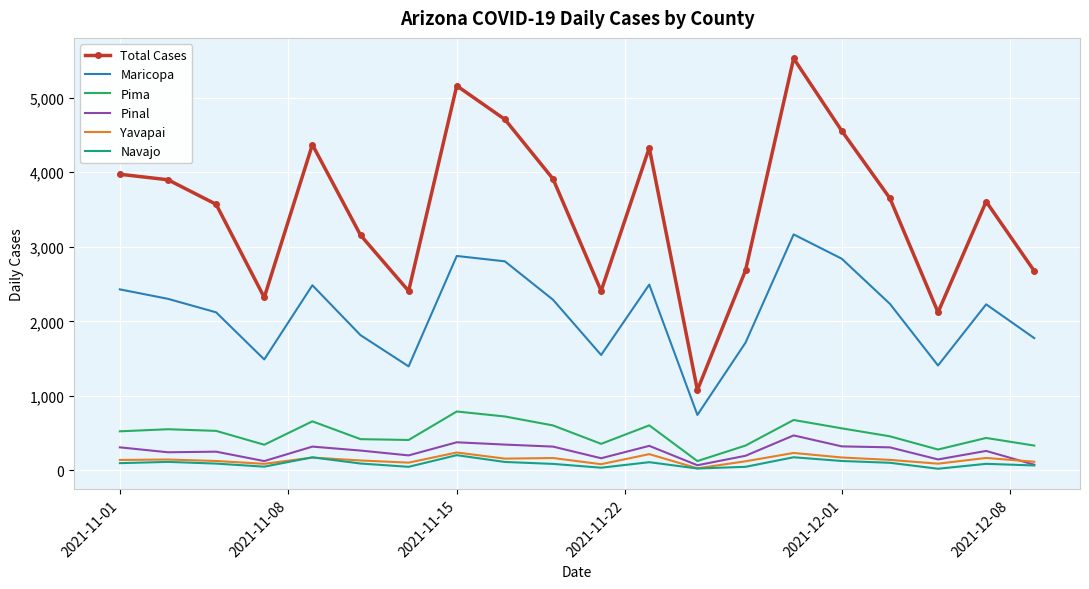

Which series has the largest range (max minus min)?

Total Cases